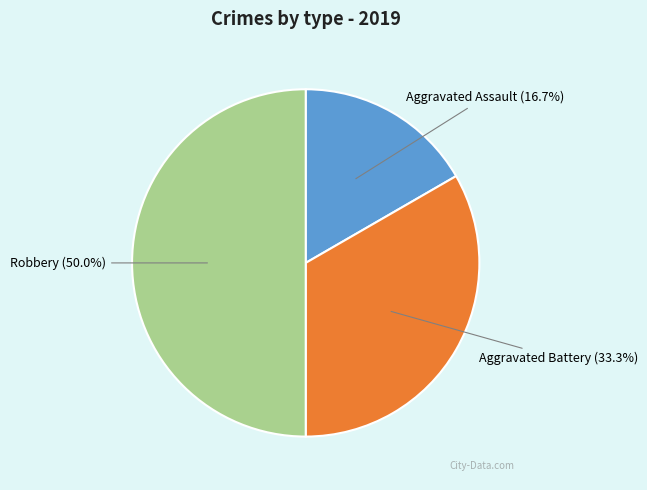

To the nearest percent, what percentage of the pie is Aggravated Assault?

17%